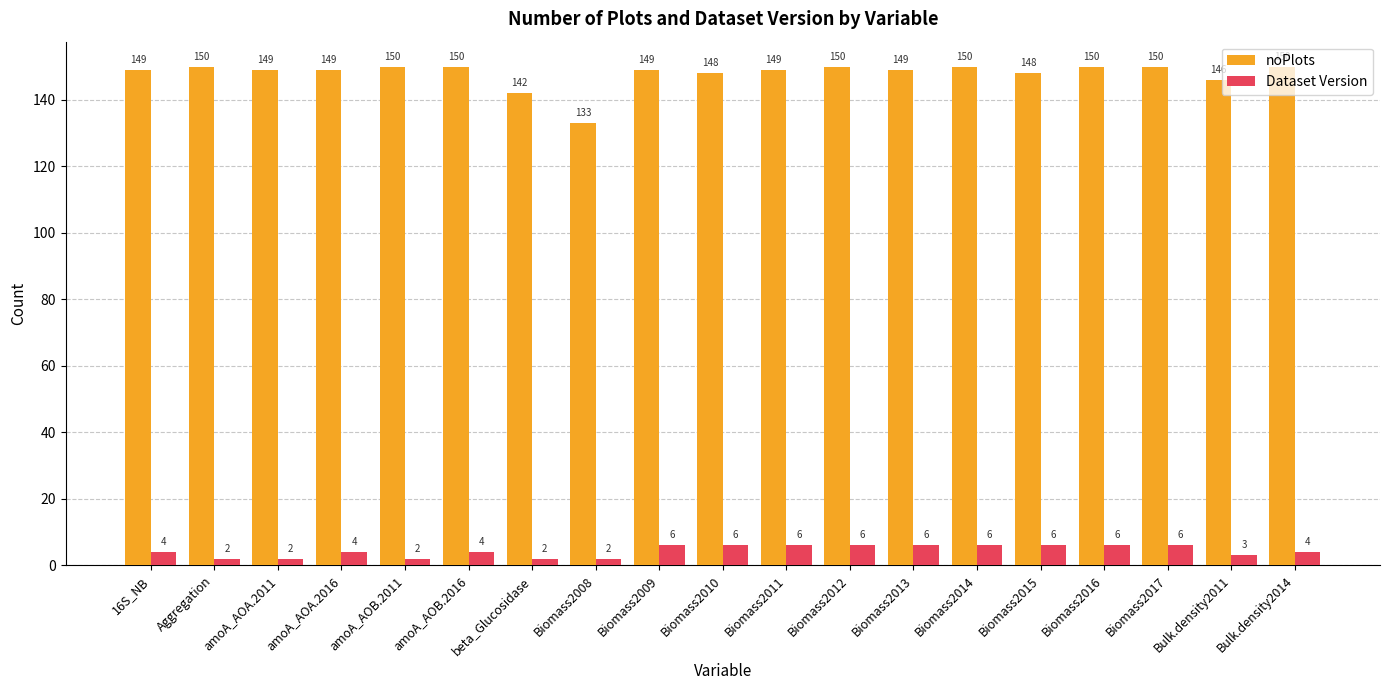

Which series changed the most between Aggregation and amoA_AOA.2016?

Dataset Version